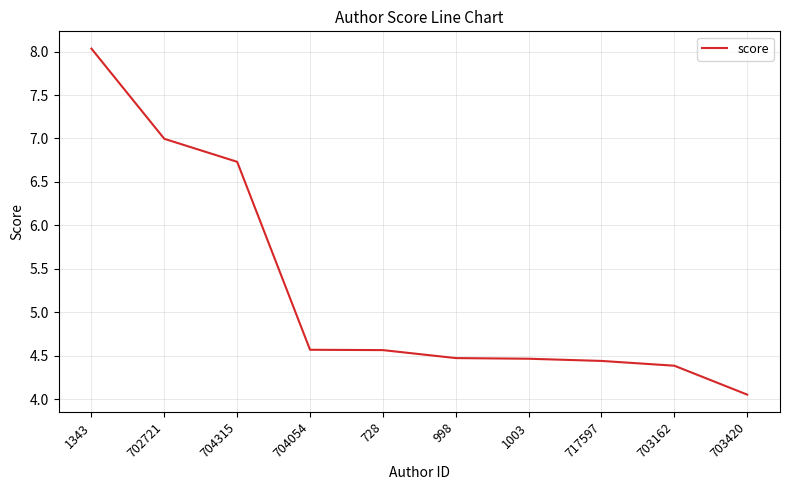

Is it true that the value at 728 is 4.6?

True